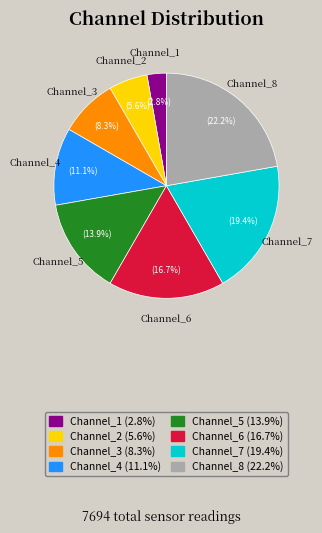

What is the total percentage of Channel_8 and Channel_4?

33.3%